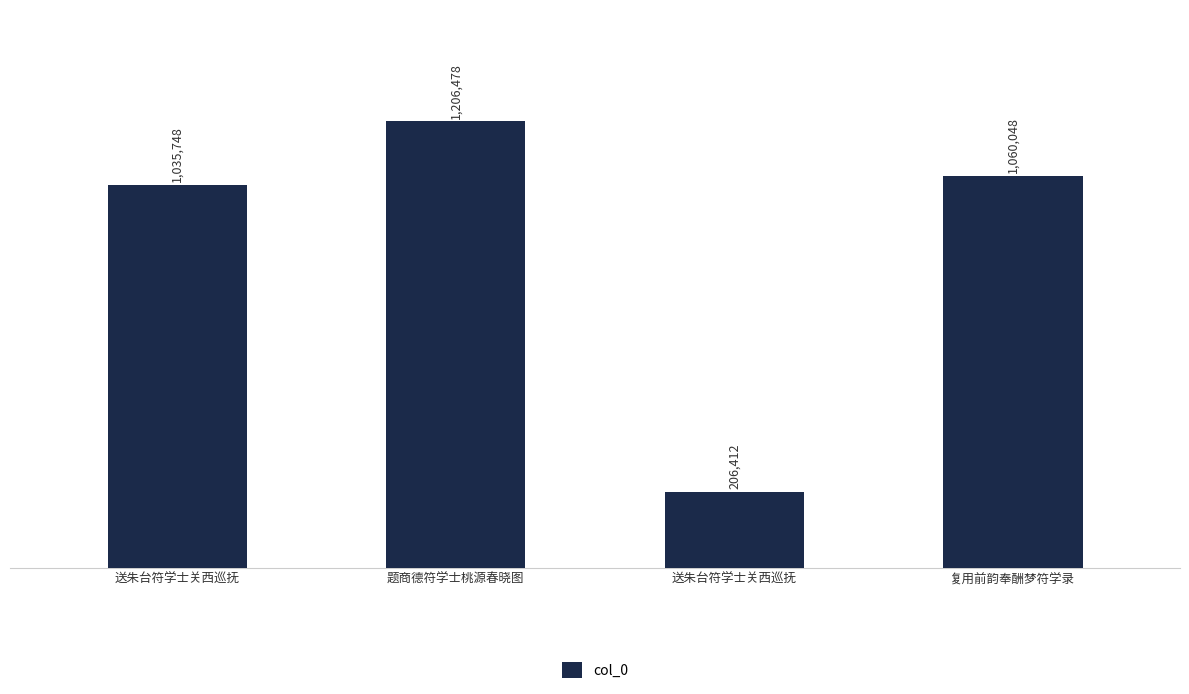

Approximately how many times larger is the value at 送朱台符学士关西巡抚 compared to 复用前韵奉酬梦符学录?

1.0